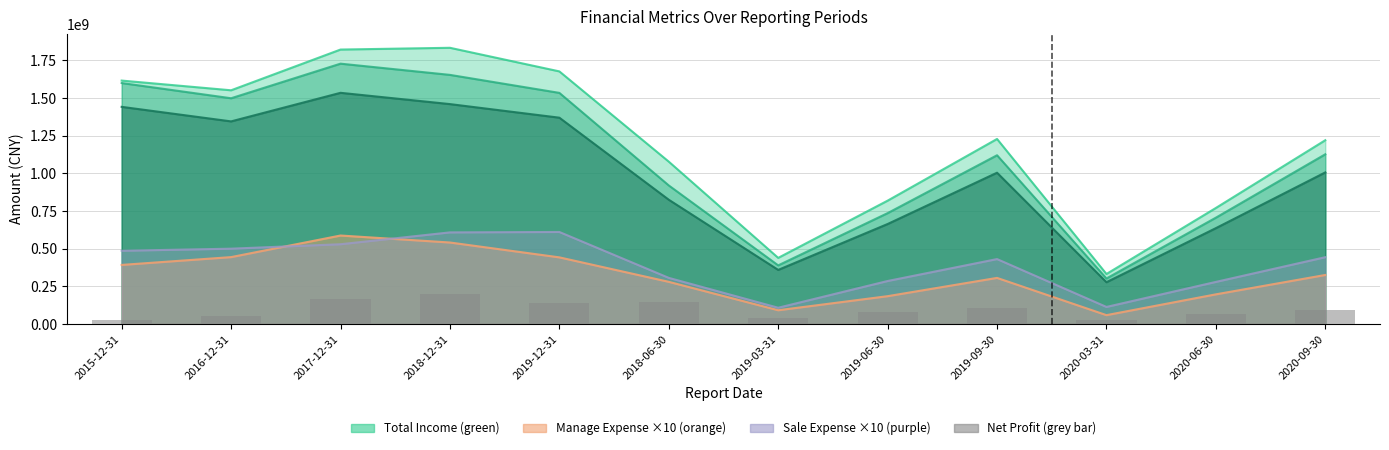

What is the ratio of the value at 2019-09-30 to the value at 2020-09-30?

1.1